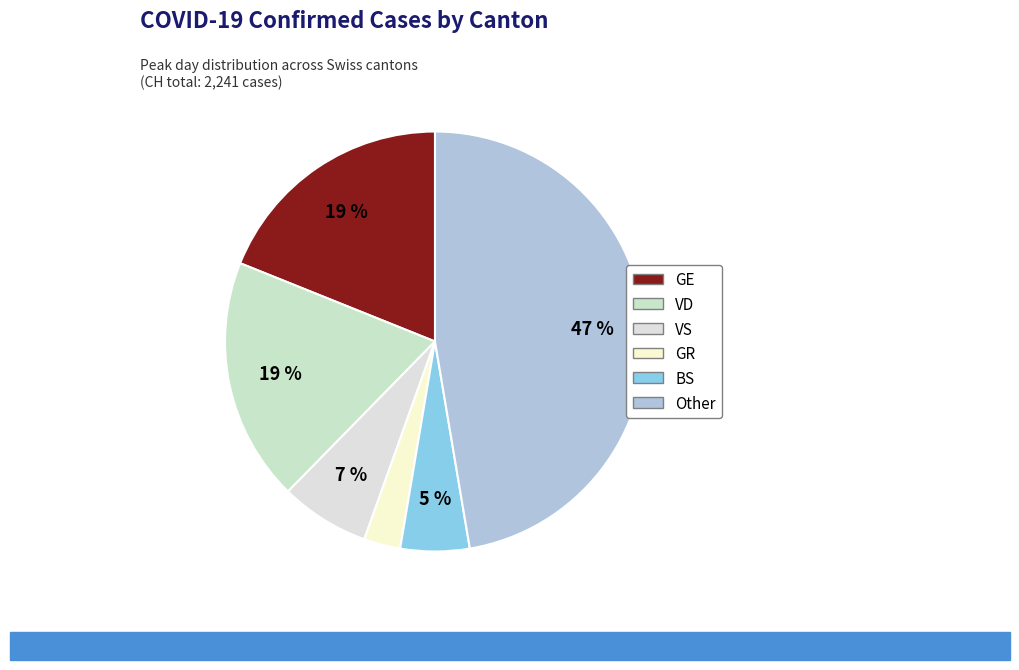

What percentage do VS and GE together represent?

25.8%